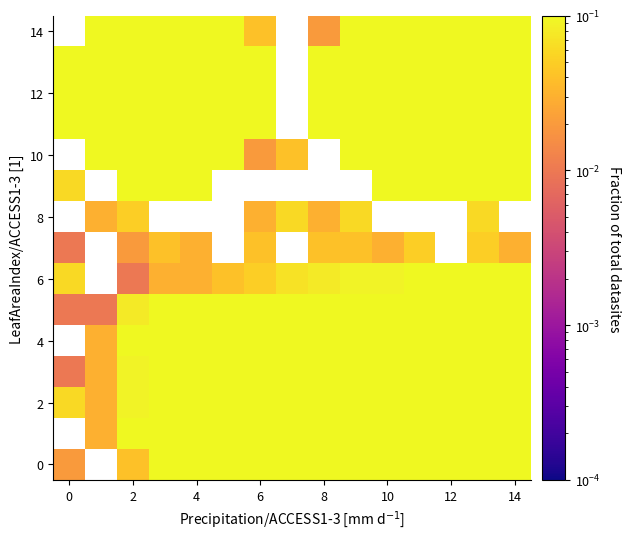

Which has a higher value, 11 or 8?

11